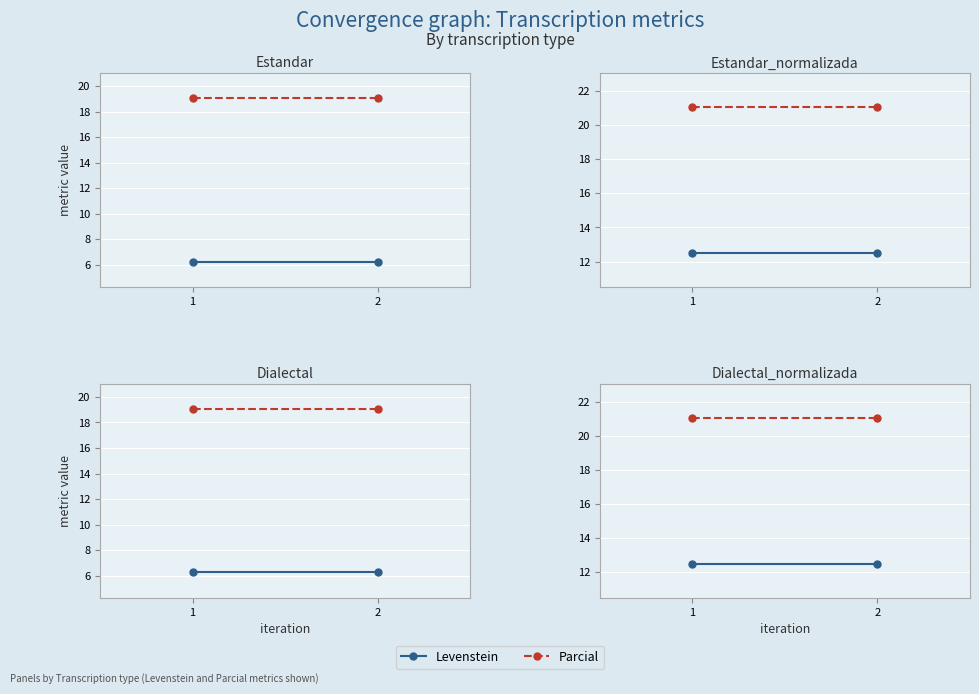

At which label is Levenstein closest to 12?

1